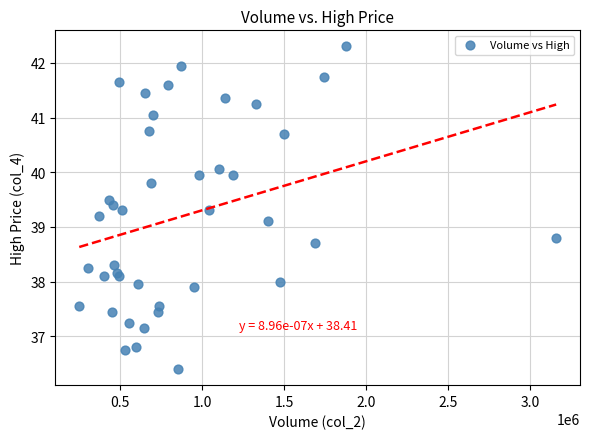

What Y value in the scatter plot is closest to 39?

39.1